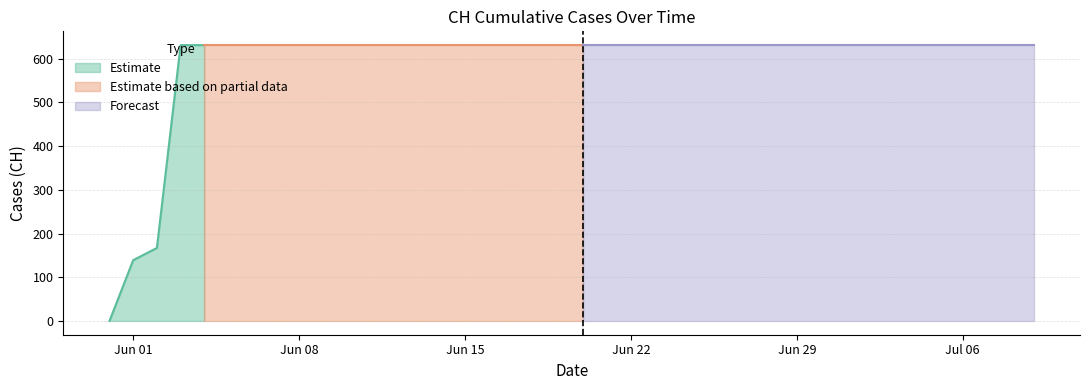

What is the maximum value for Estimate?

631